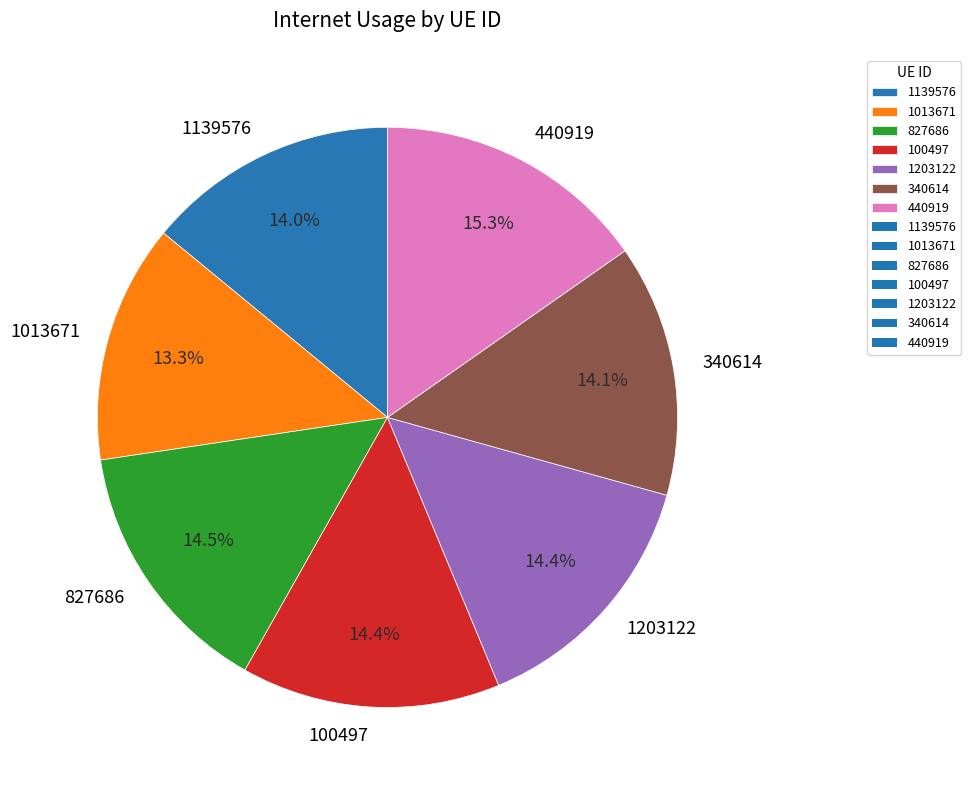

To the nearest percent, what is the average slice percentage?

14%